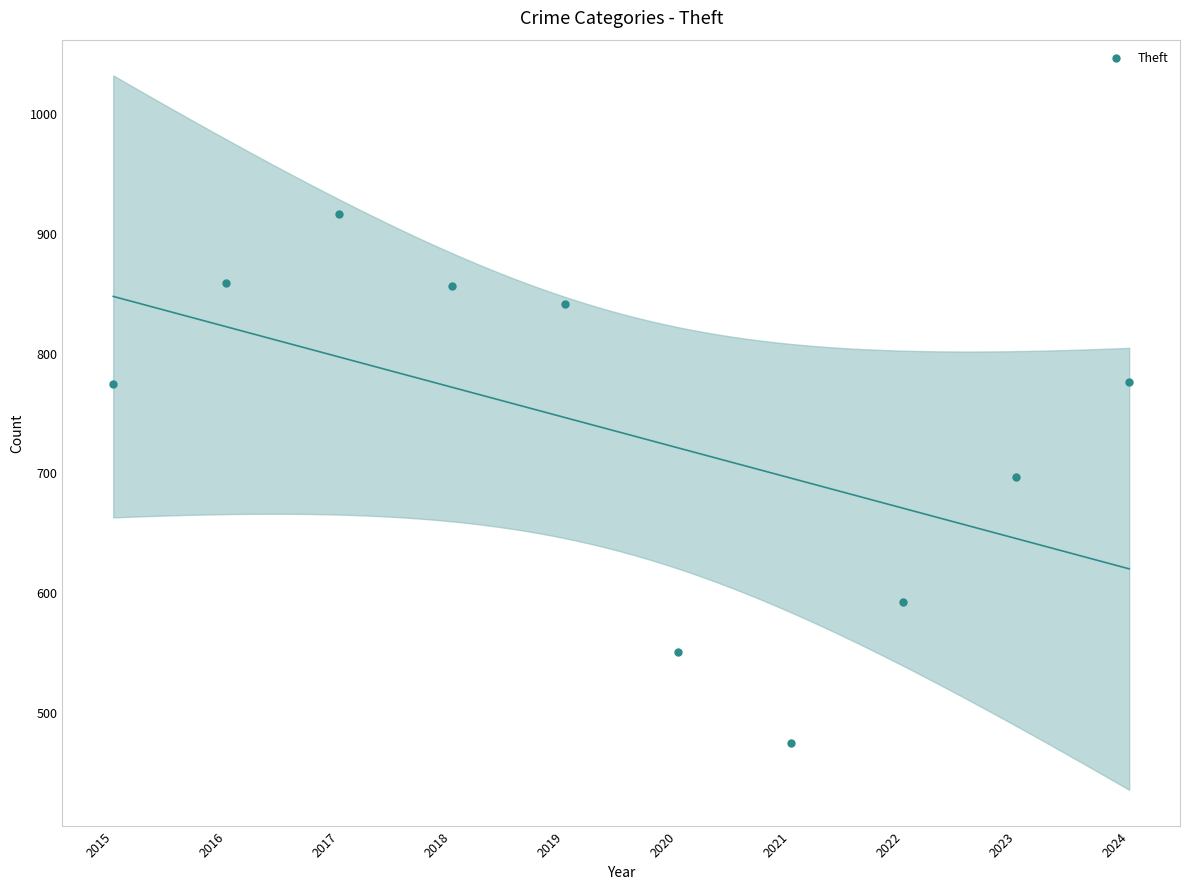

What is the average Y value?

733